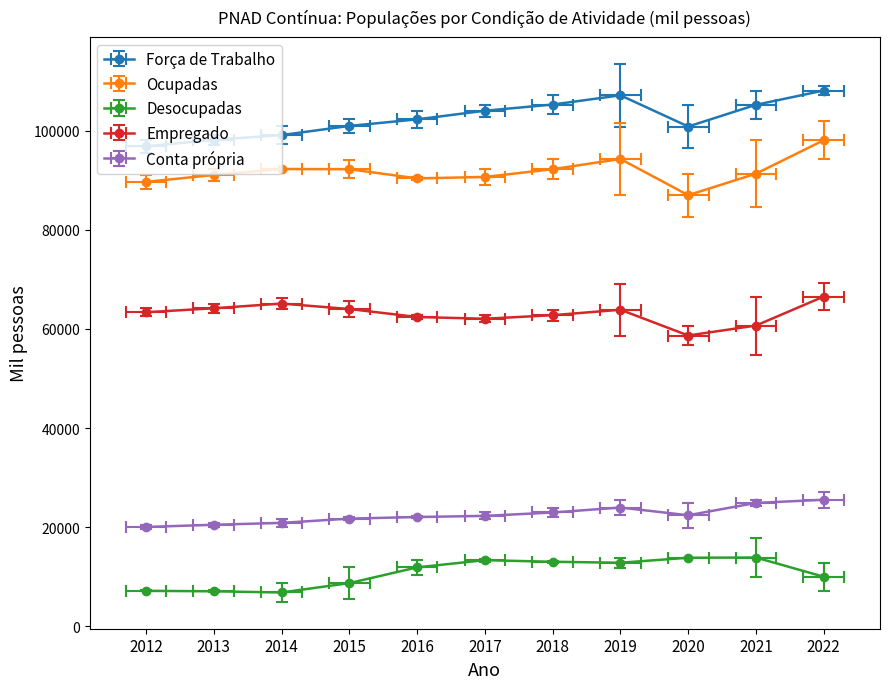

How many values in the Força de Trabalho series are below 102251?

5